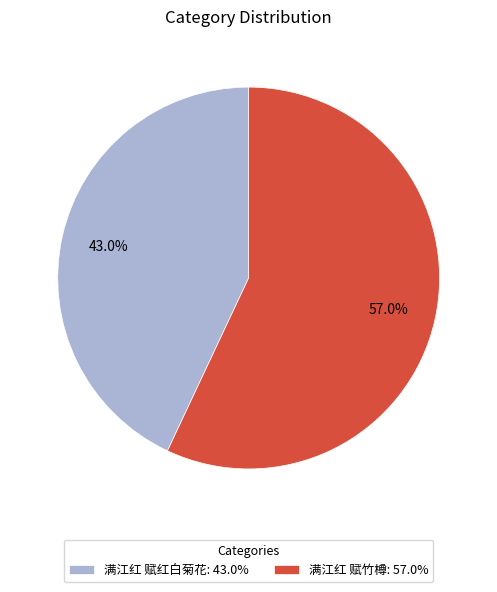

To the nearest percent, what portion does 满江红 赋红白菊花 represent?

43%